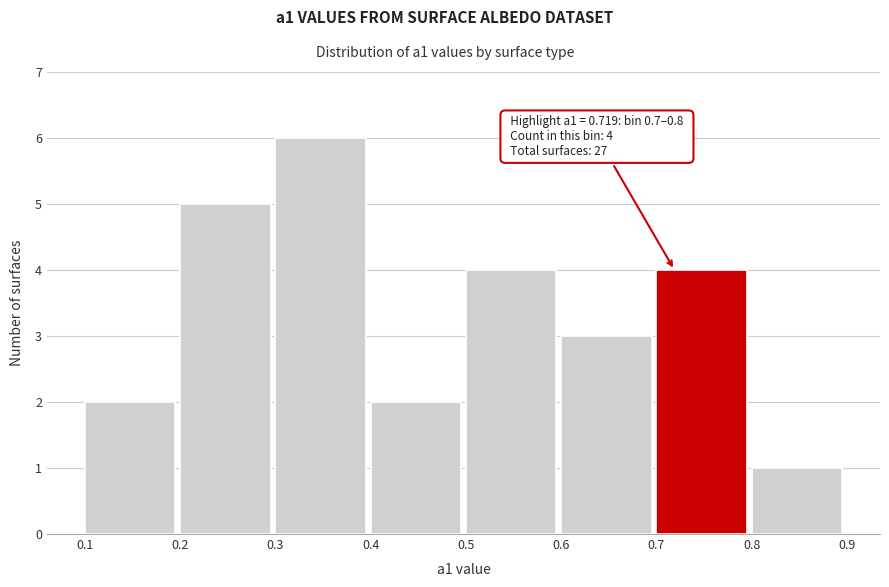

Which range on the x-axis has the tallest bar?

0.3 to 0.4